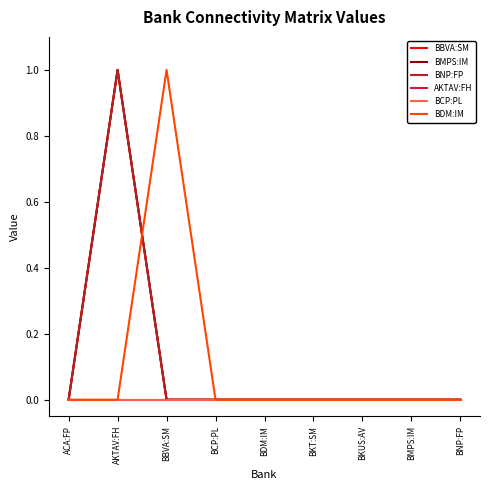

Is this an area chart (filled region under the line)?

No